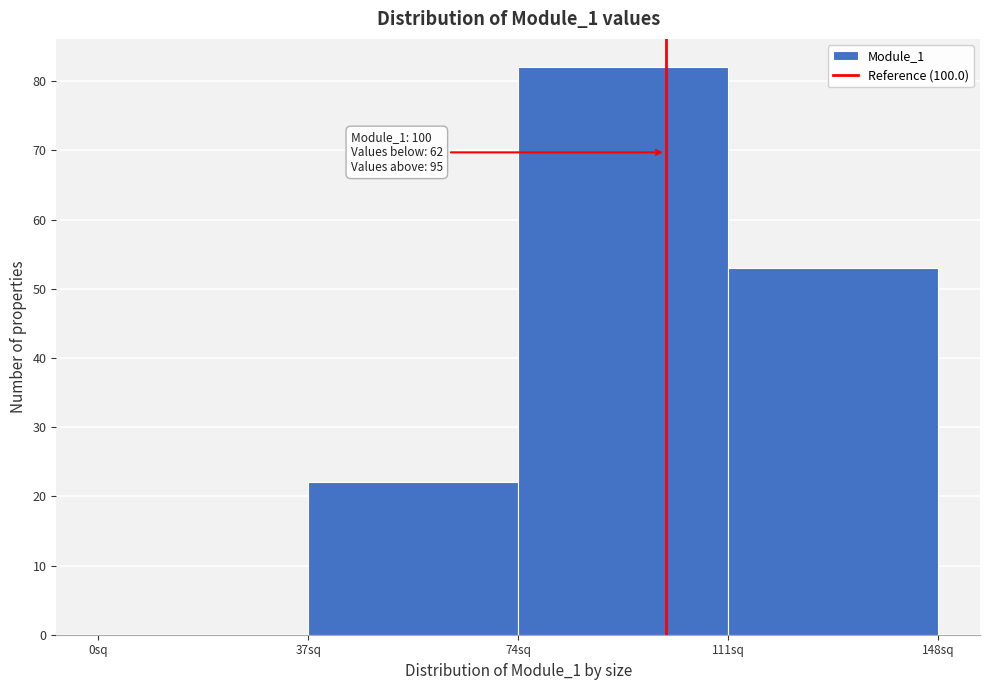

Which range on the x-axis has the tallest bar?

74 to 111